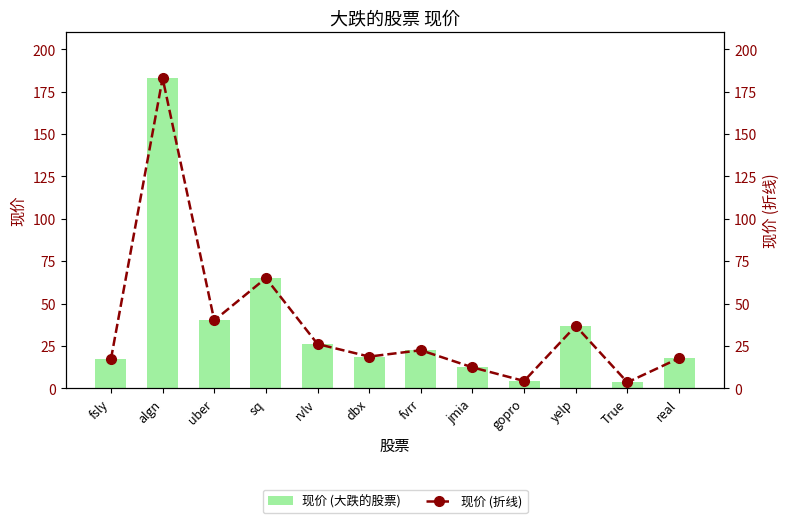

What is the minimum value shown in the chart?

3.5